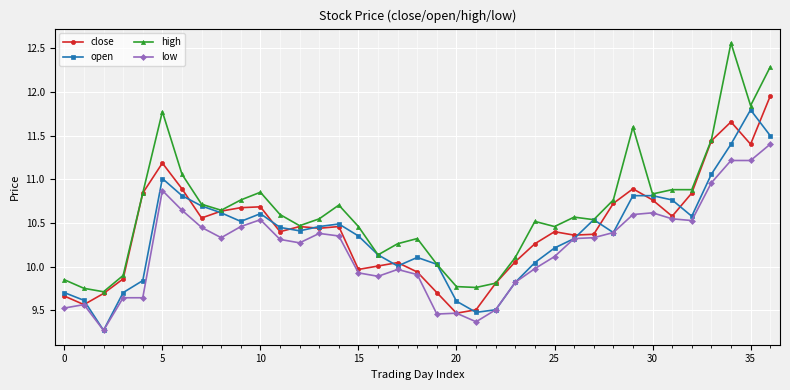

At how many categories does at least one series exceed 12?

2